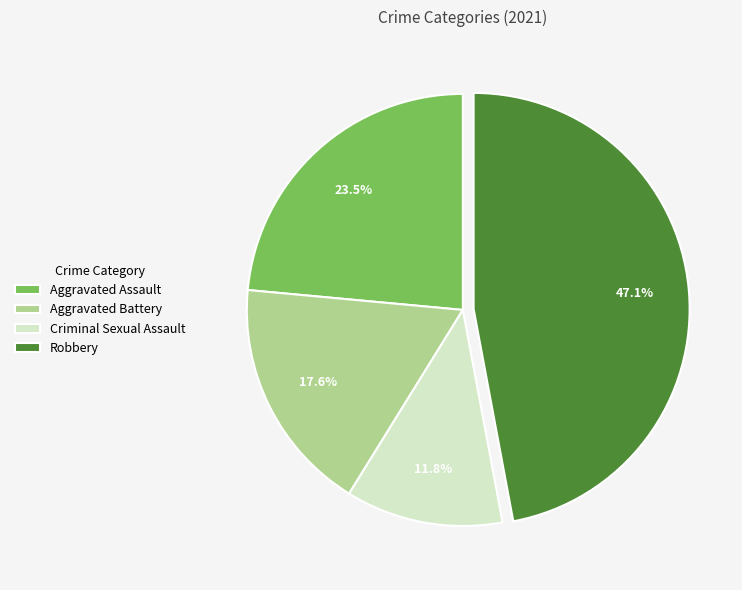

Do Criminal Sexual Assault and Aggravated Assault together represent more than half of the pie?

No